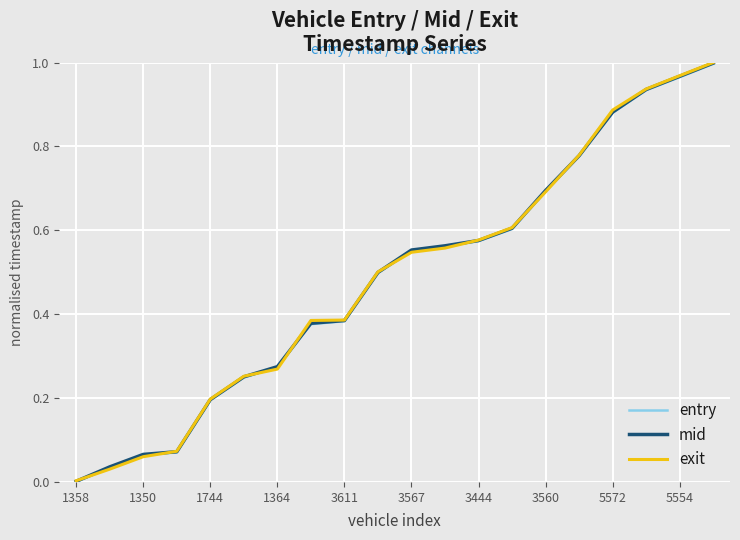

Count the number of categories in the chart.

20